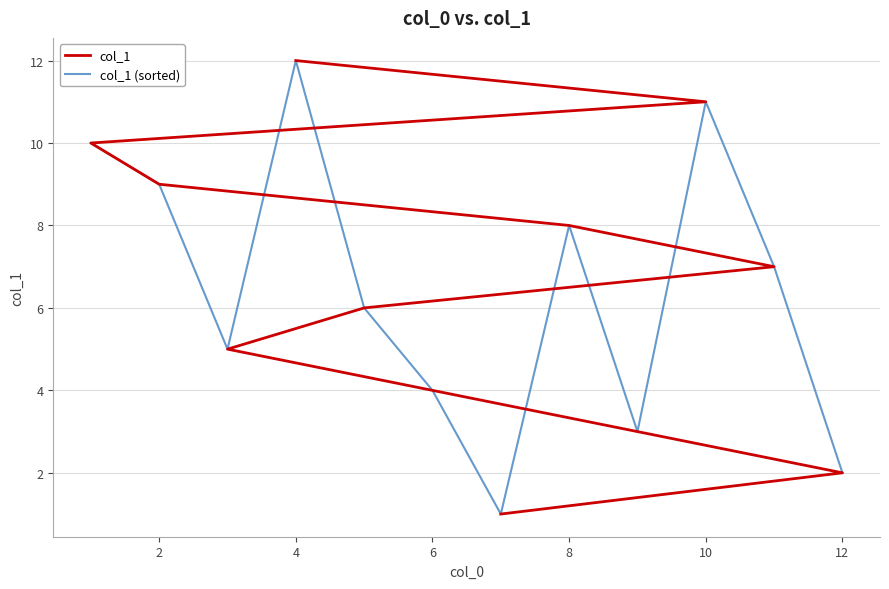

Is it true that col_1 (sorted) equals 4 at 10?

False